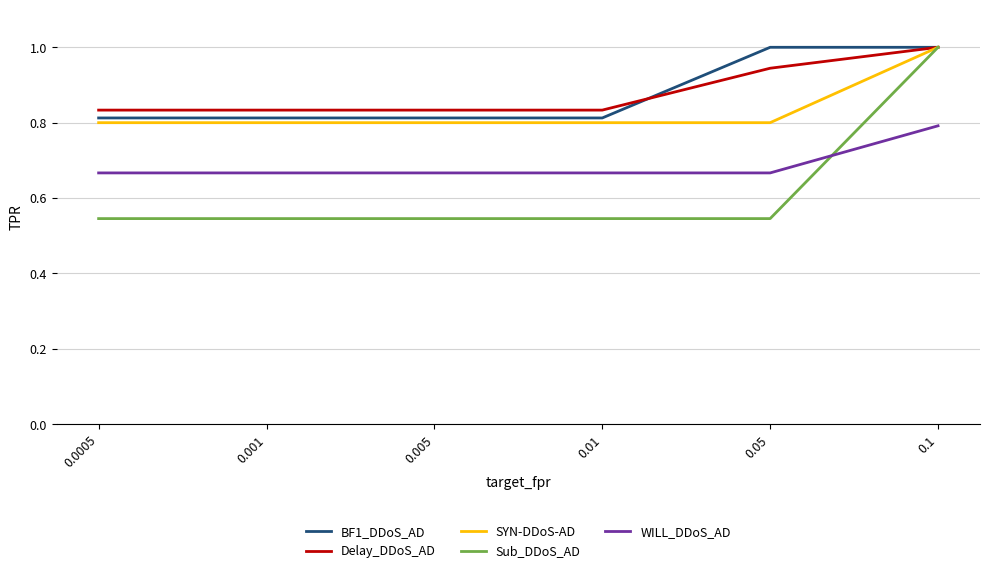

How many distinct data groups are displayed?

5